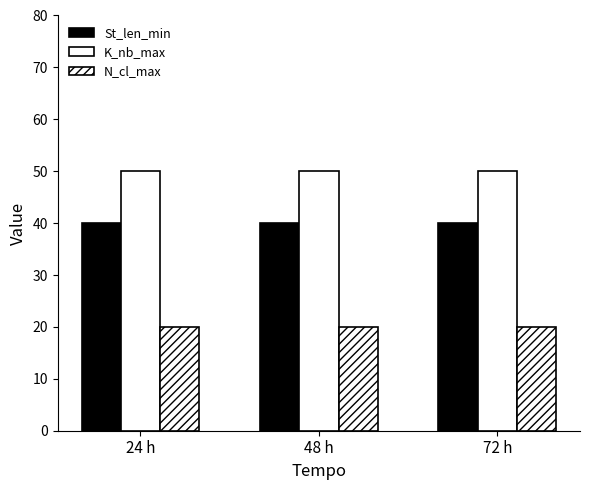

Count the number of categories in the chart.

3